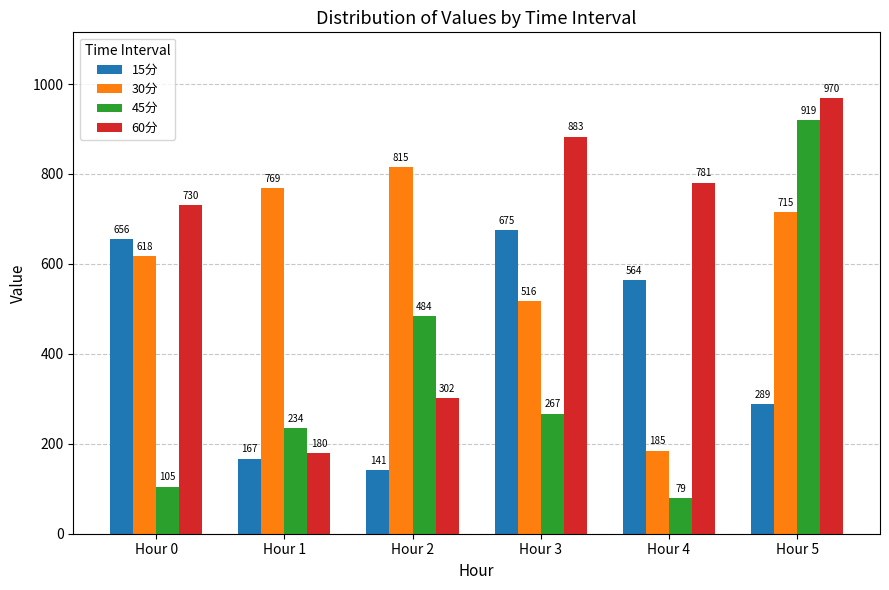

Between Hour 1 and Hour 2, which series saw the biggest shift?

45分